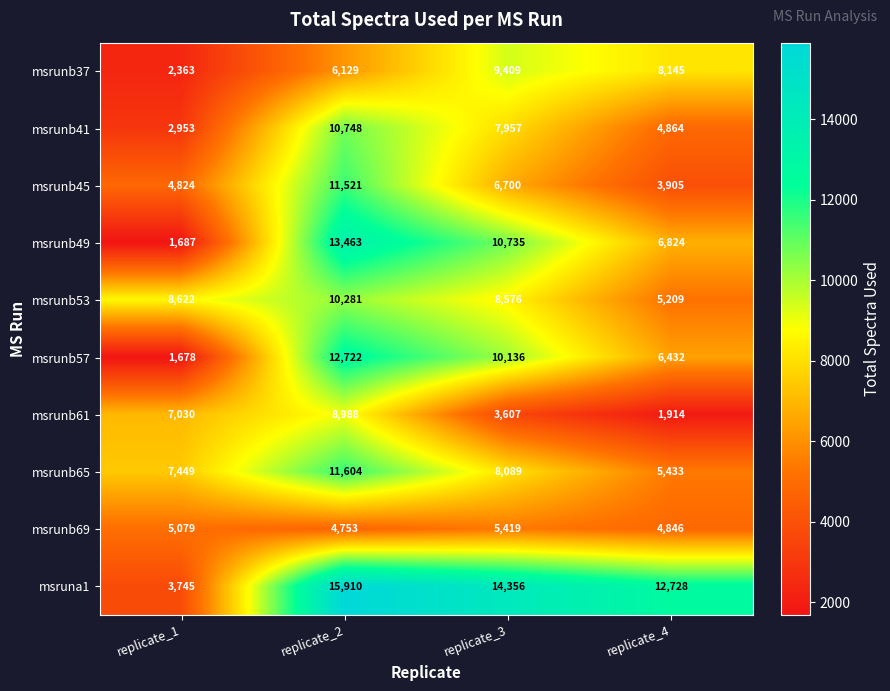

What is the greatest value displayed?

15910